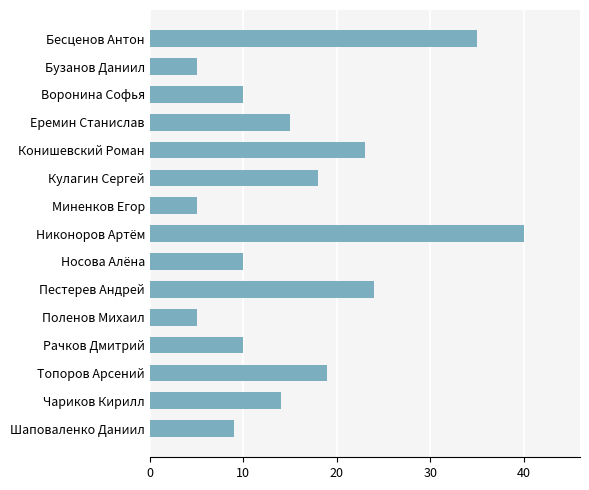

What is the difference between the maximum and second lowest values?

35